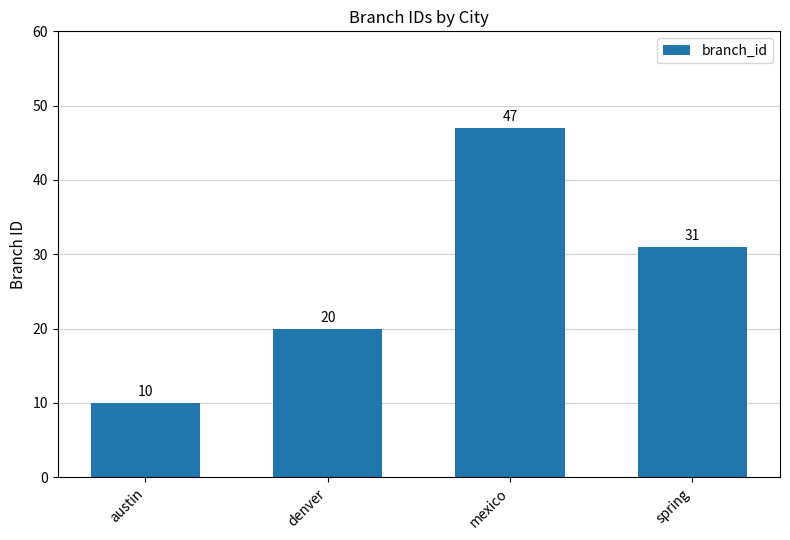

How many bars are there in total?

4